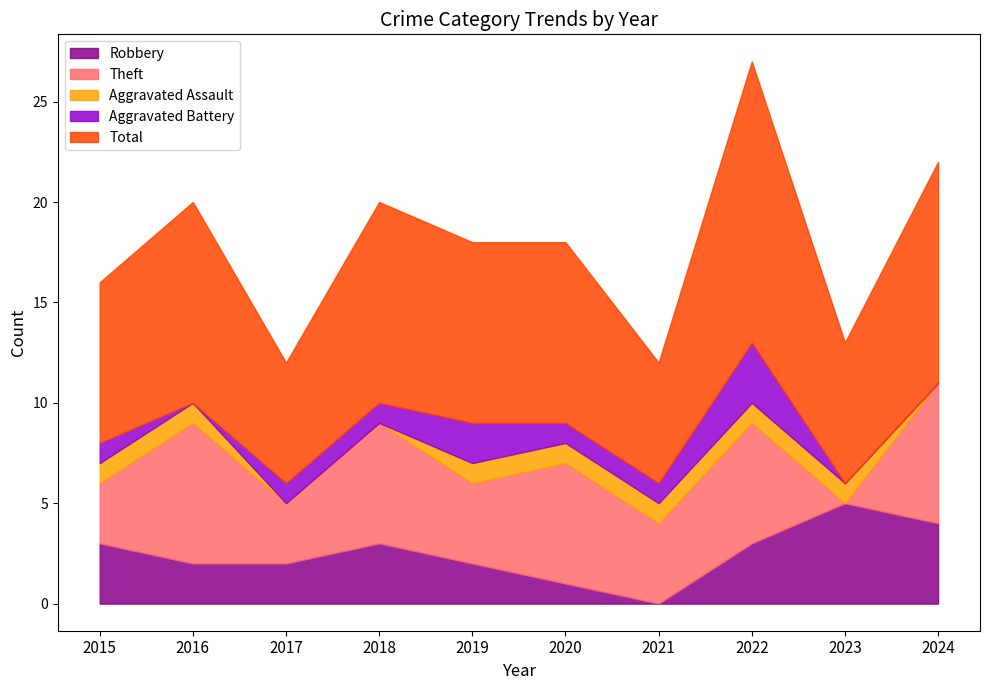

How many interior local valleys does the Robbery series have?

1